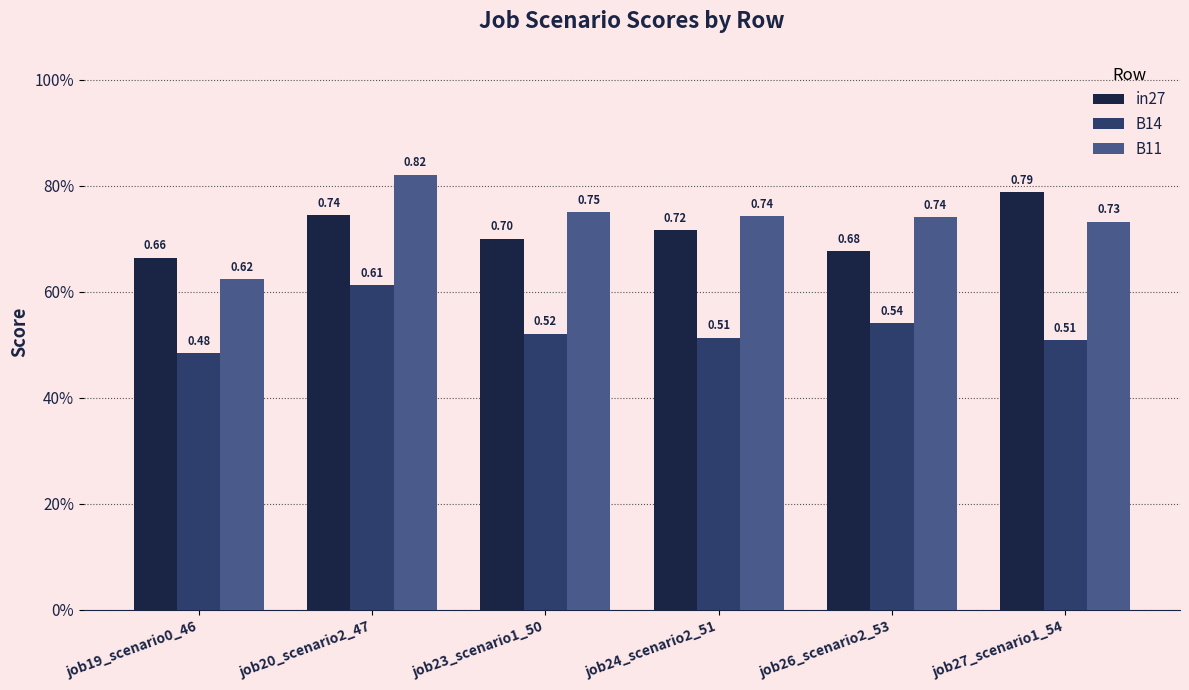

List the series in order of their peak value, highest first.

B11, in27, B14